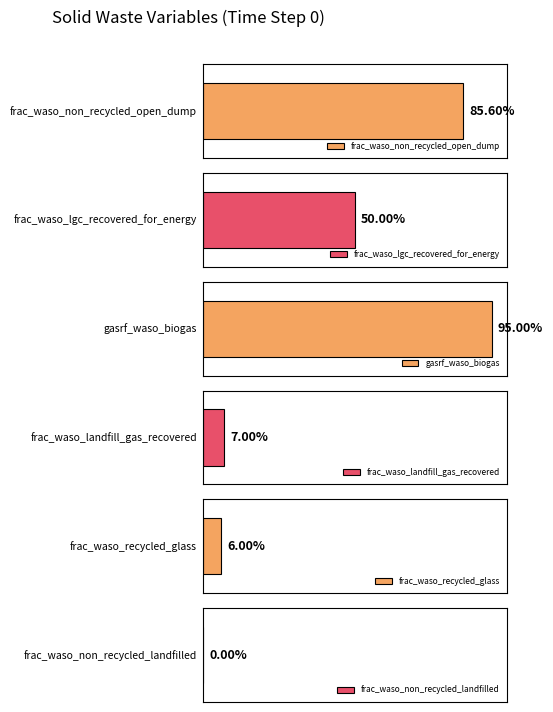

Does the chart contain any negative values?

No